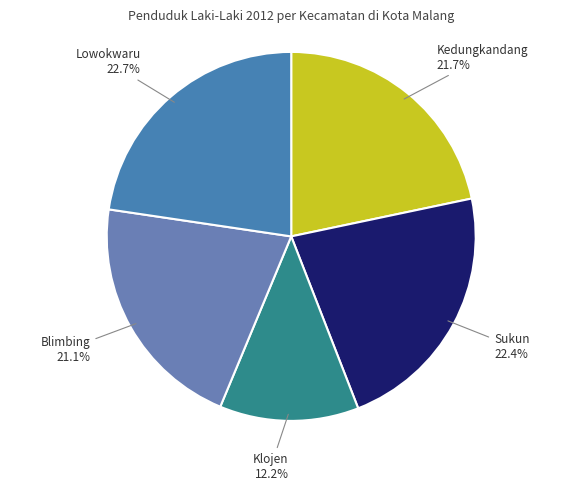

Which has a higher value, Kedungkandang or Sukun?

Sukun